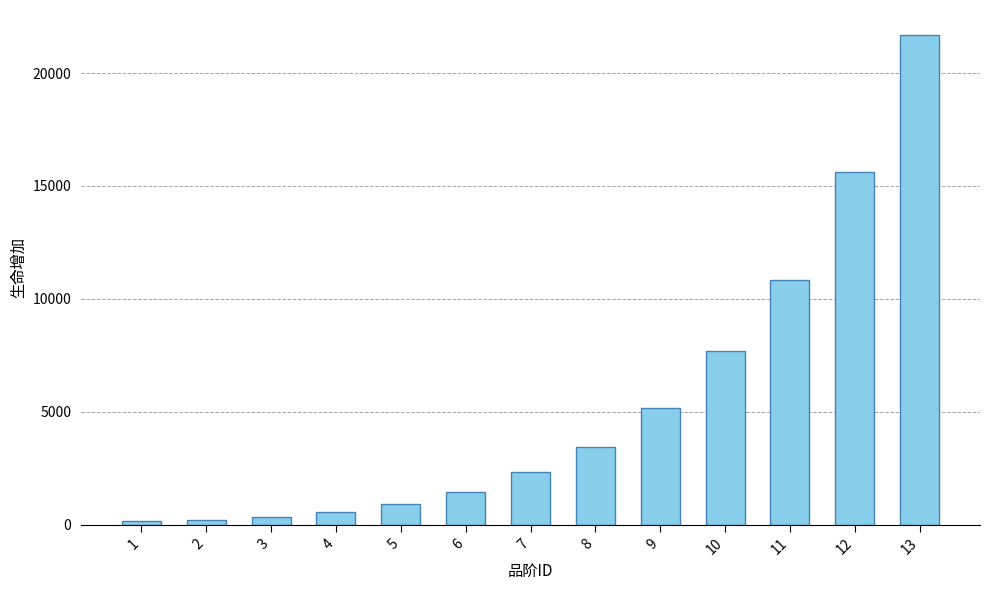

The value at 7 is 554. True or false?

False